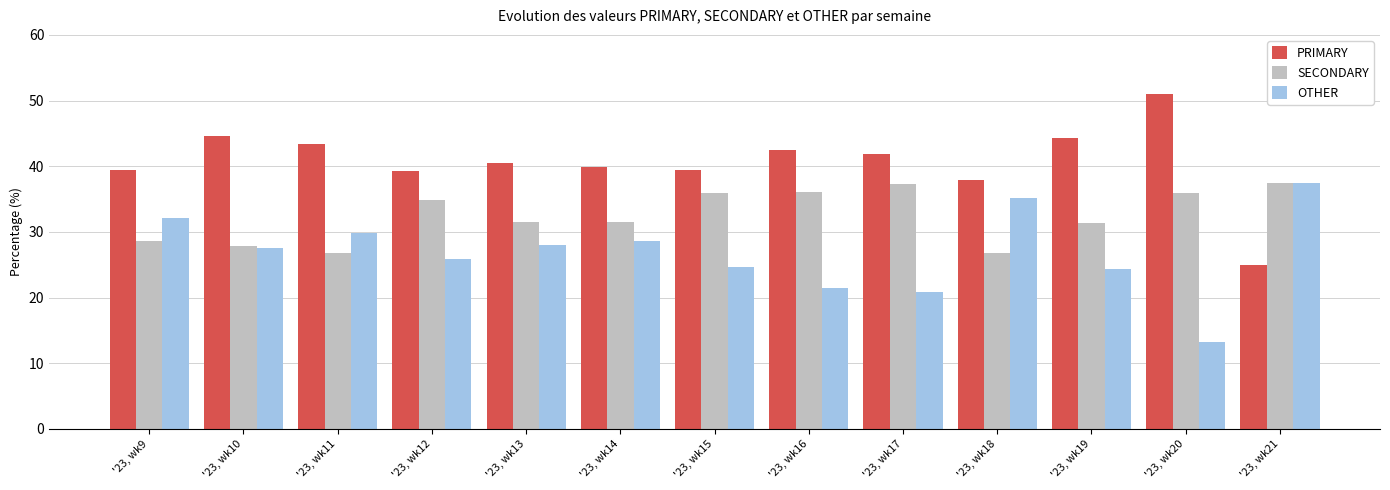

At which label does SECONDARY first exceed 31?

'23, wk12